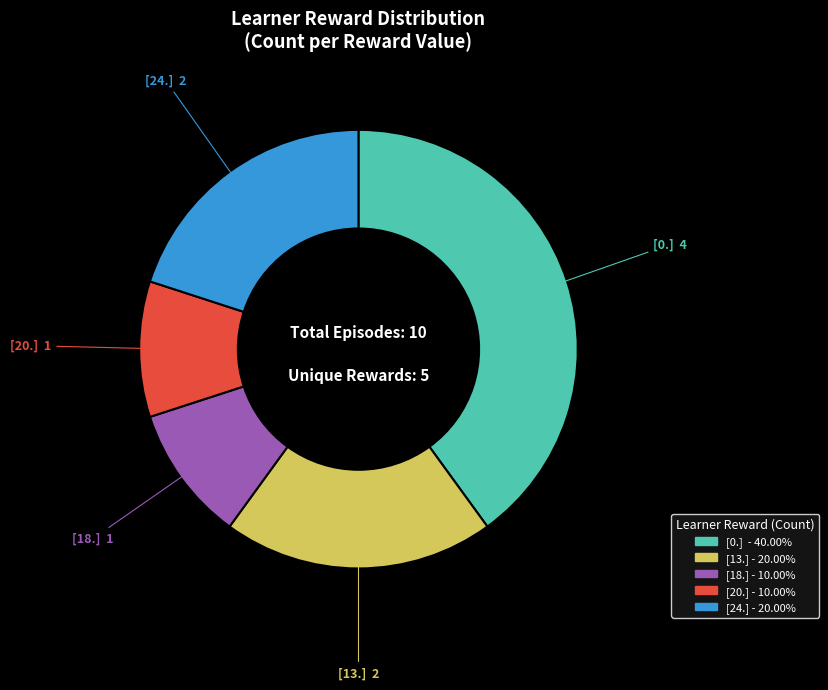

Approximately how many times larger is the value at [20.] compared to [18.]?

1.0